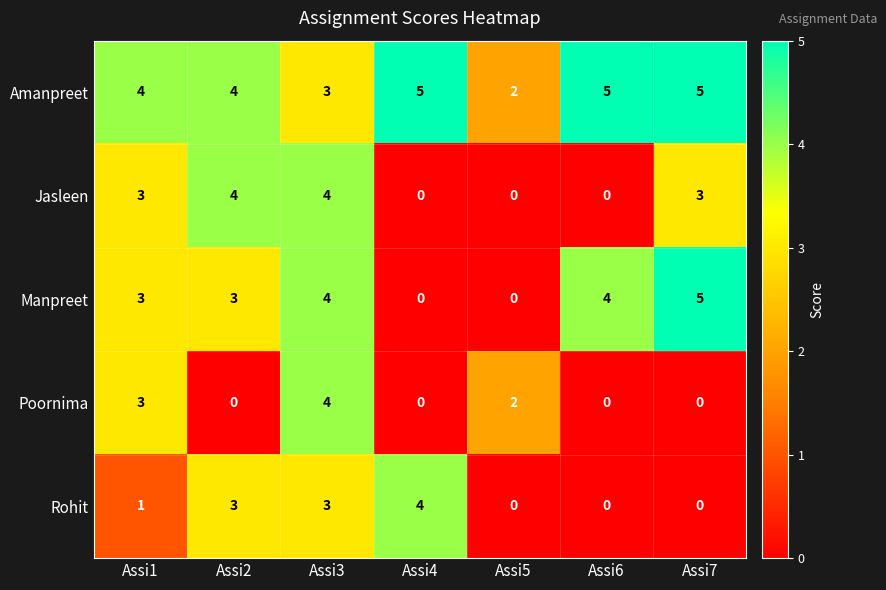

Which series changed the most between Assi5 and Assi7?

Manpreet